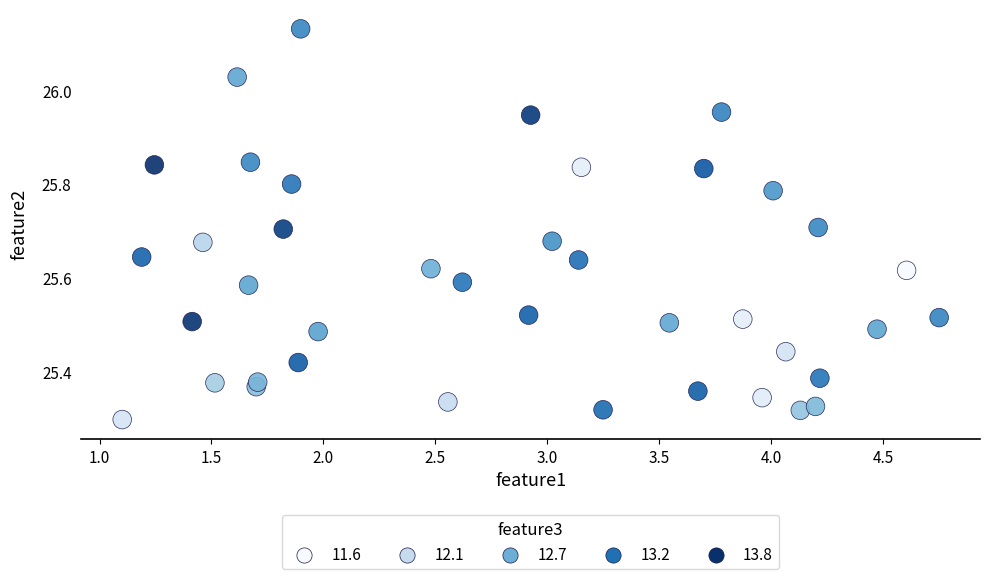

What is the range of Y values (max minus min)?

0.8